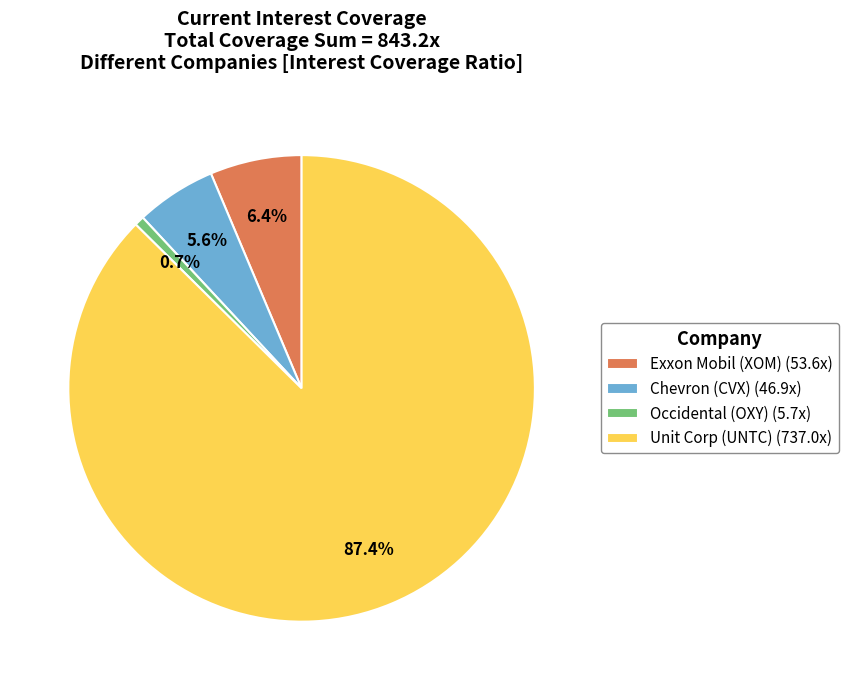

To the nearest percent, what is the average slice percentage?

25%